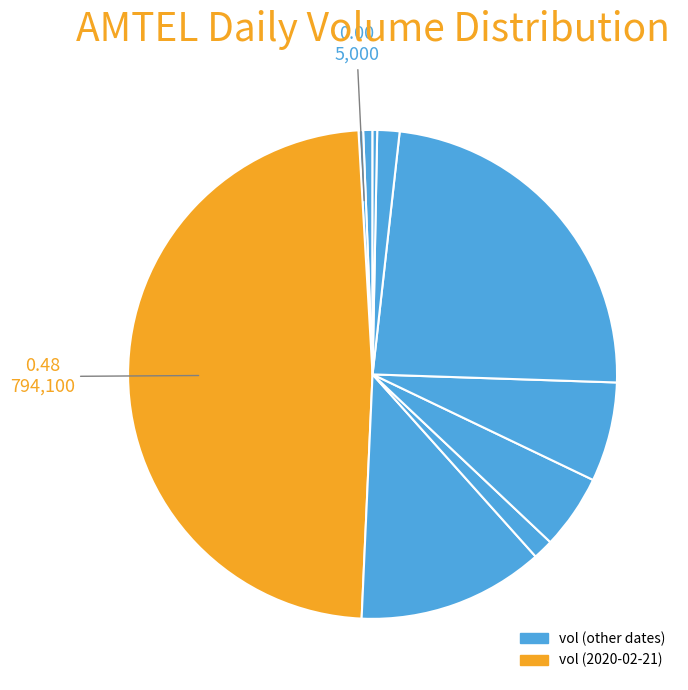

Count the number of slices in the pie.

10